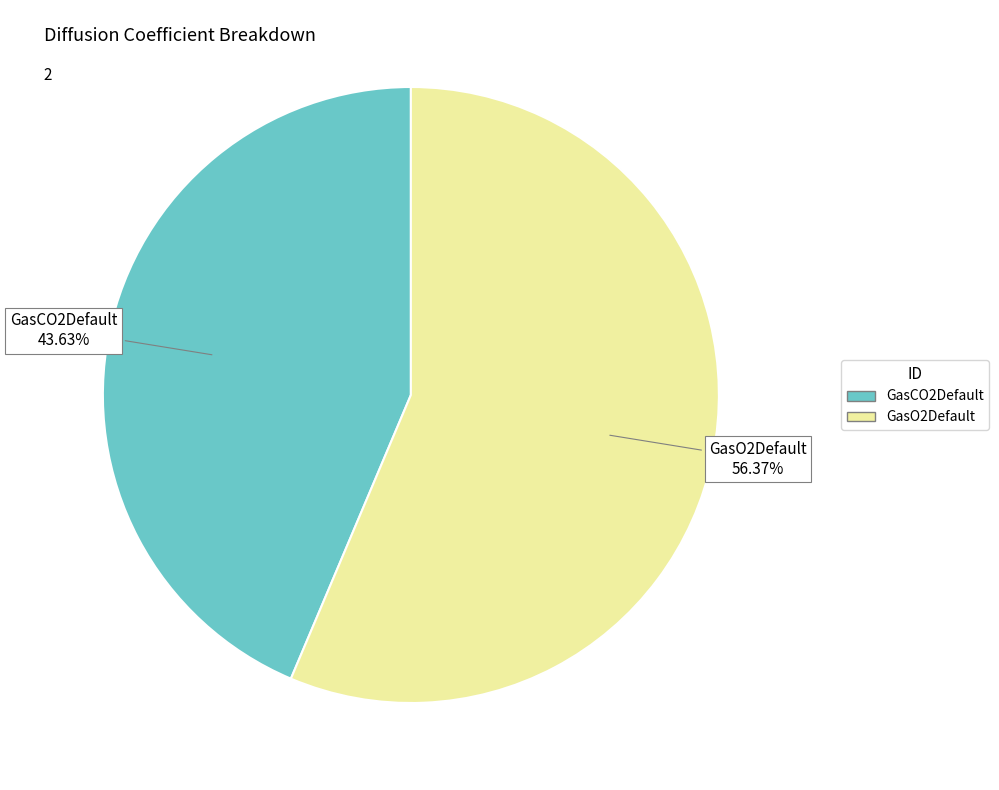

Approximately how many times larger is the value at GasCO2Default compared to GasO2Default?

0.8